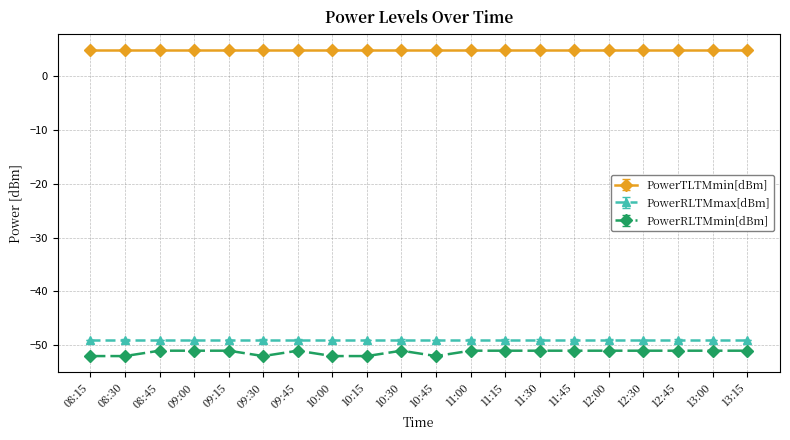

What is the total value across all series at 10:30?

-95.2